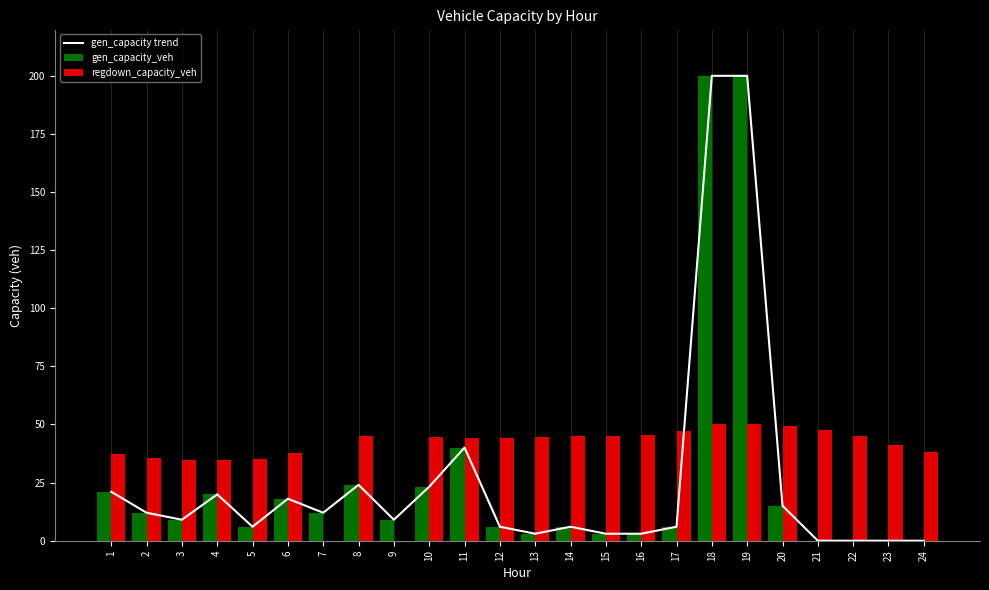

At which label does gen_capacity_veh first exceed 9?

1